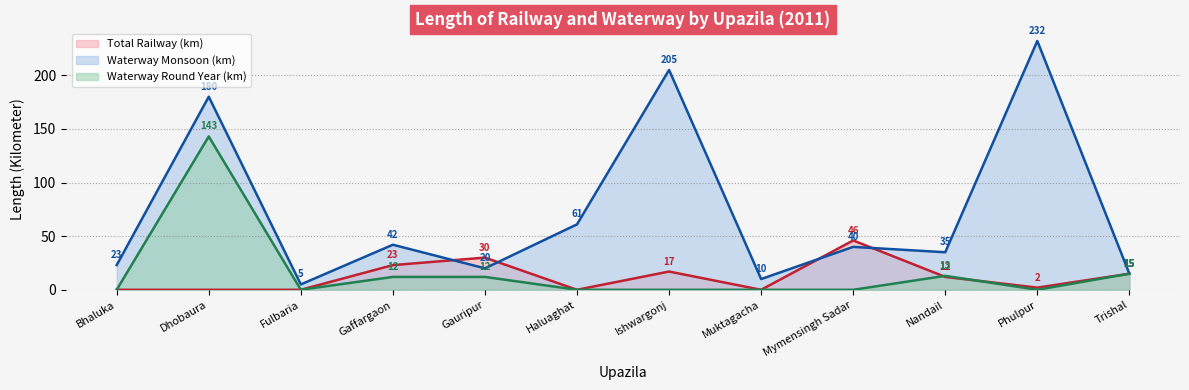

Where is the first local minimum for Total Railway (km)?

Haluaghat